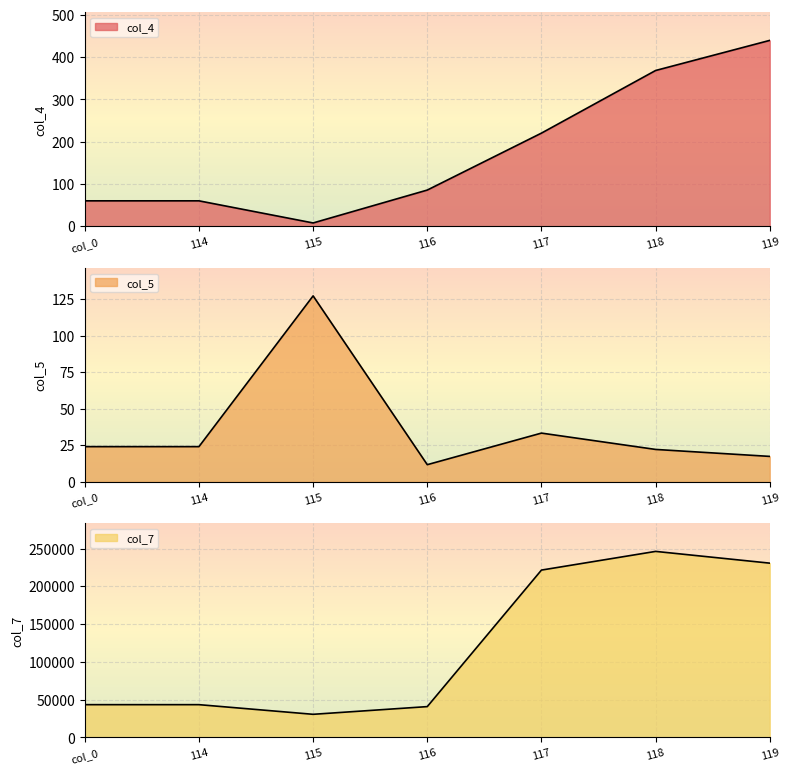

How many categories are shown in the chart?

7